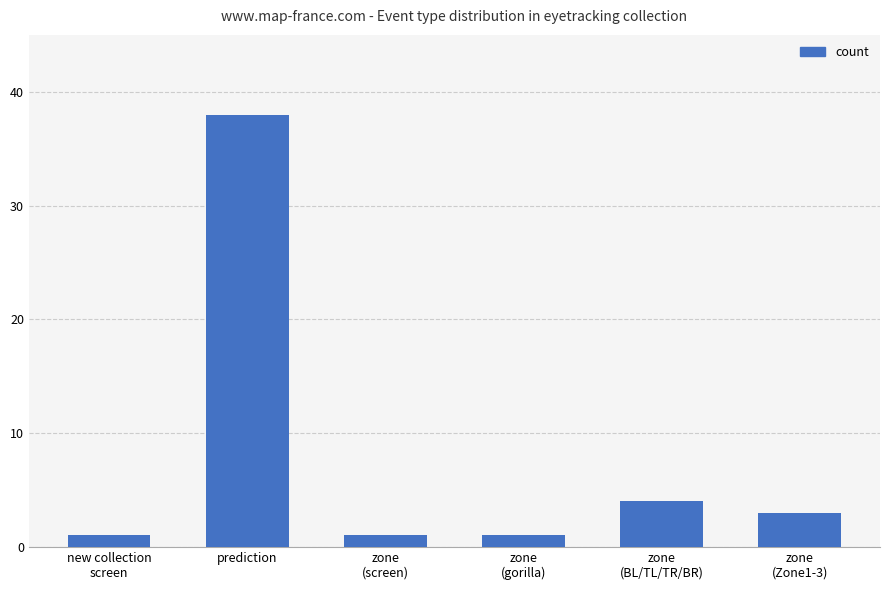

The value at prediction is 38. True or false?

True